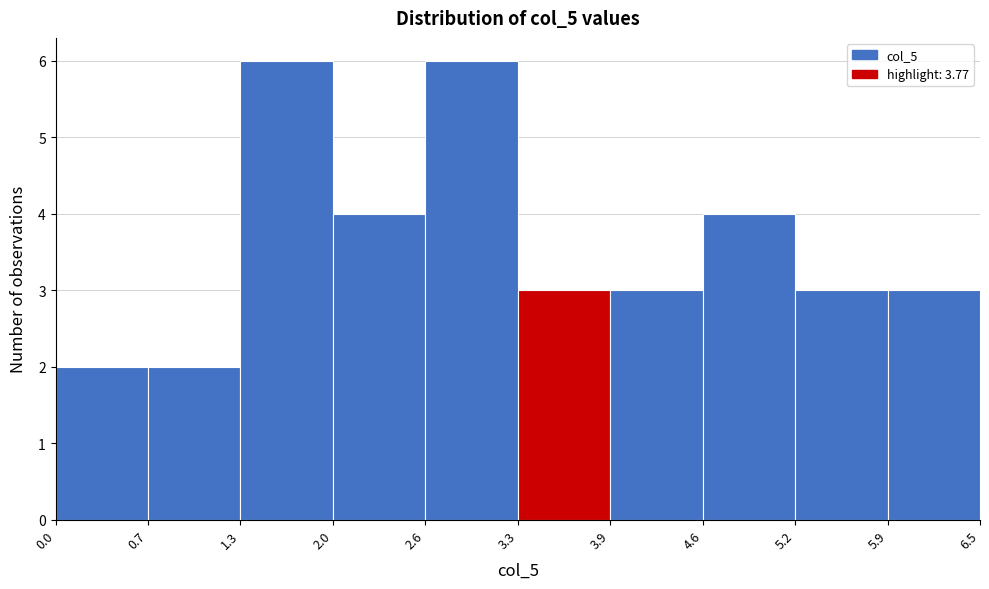

What is the height of the bar covering 1.3 to 2.0 on the x-axis? The values are not printed on the chart, so give them approximately, as read against the axis.

6